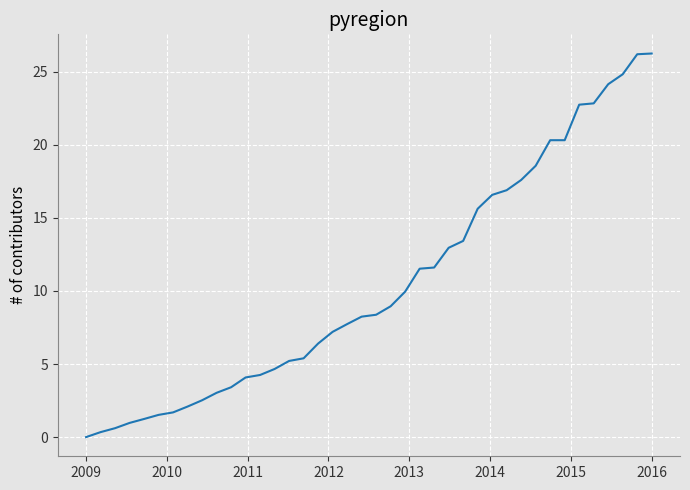

What is the difference between the maximum and minimum values?

26.2